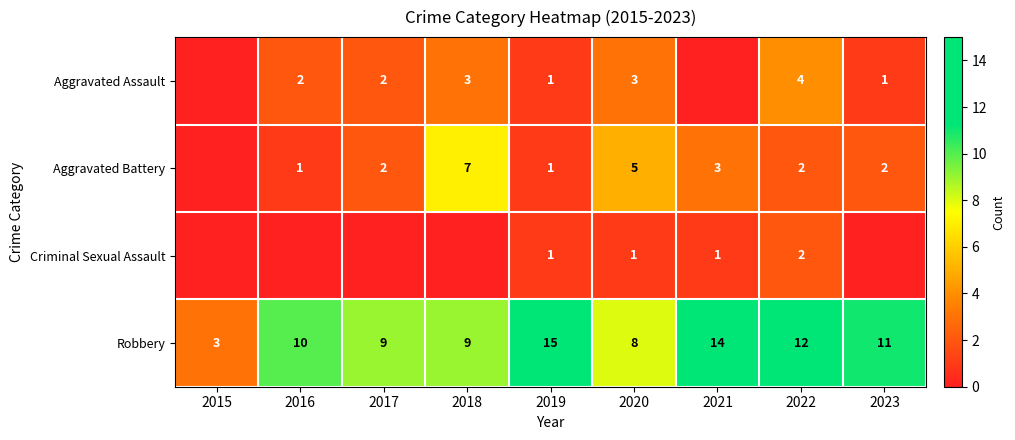

The Robbery series shows 13 at 2018. True or false?

False